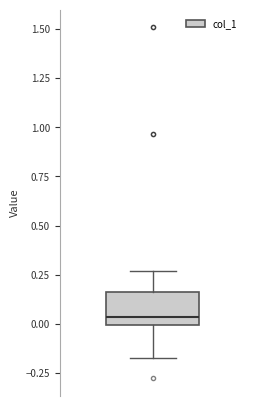

Transcribe this box plot: give where the median line is, the range the box spans, and where the two whiskers end, as read against the y-axis. The values are not printed on the chart, so give them approximately, as read against the axis.

median 0.05, box 0.00 to 0.15, whiskers -0.15 to 0.25